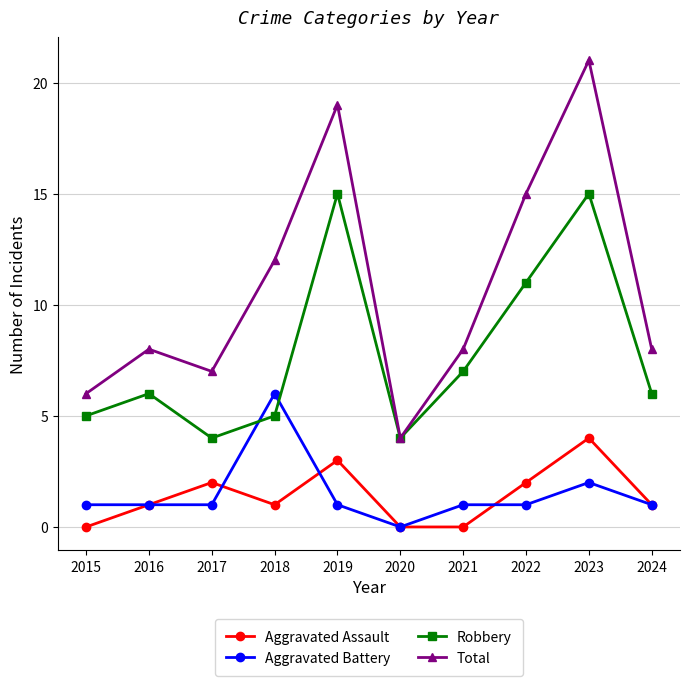

How many lines are shown in the chart?

4